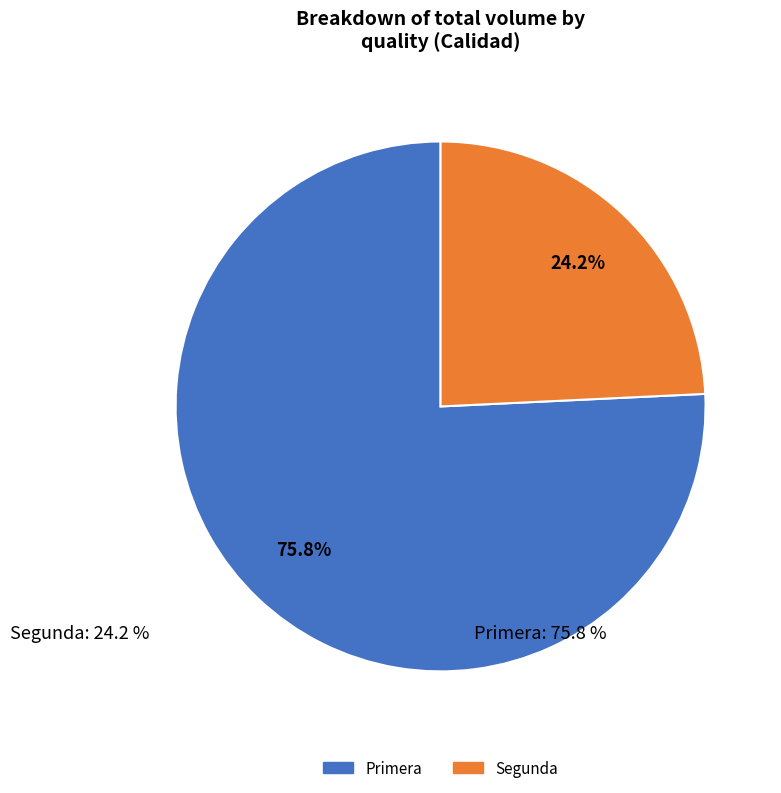

Does any single category account for the majority?

Yes